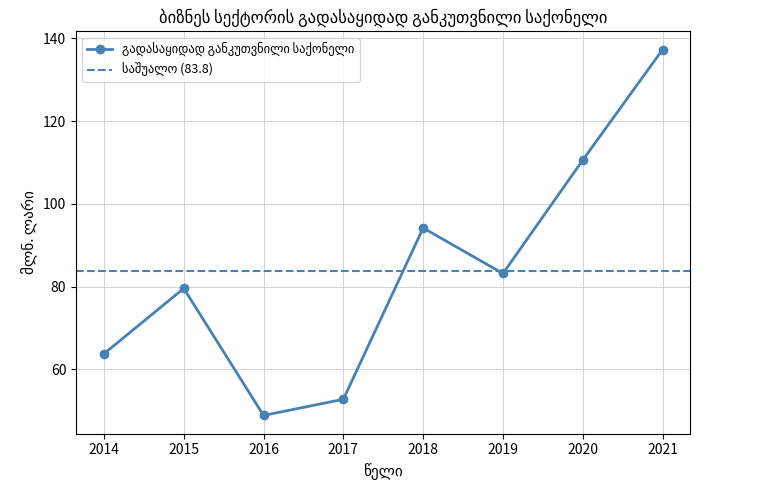

How many points are lower than both their immediate neighbors (excluding endpoints)?

2